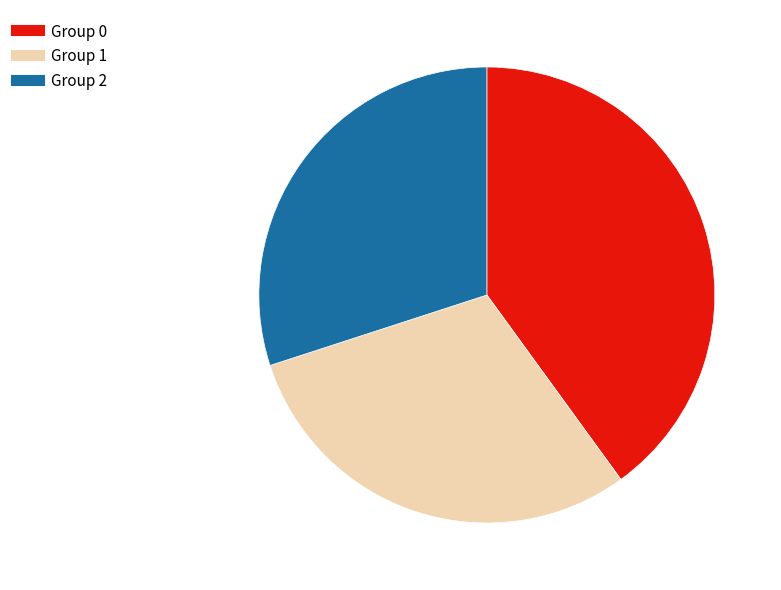

Does any single category account for the majority?

No